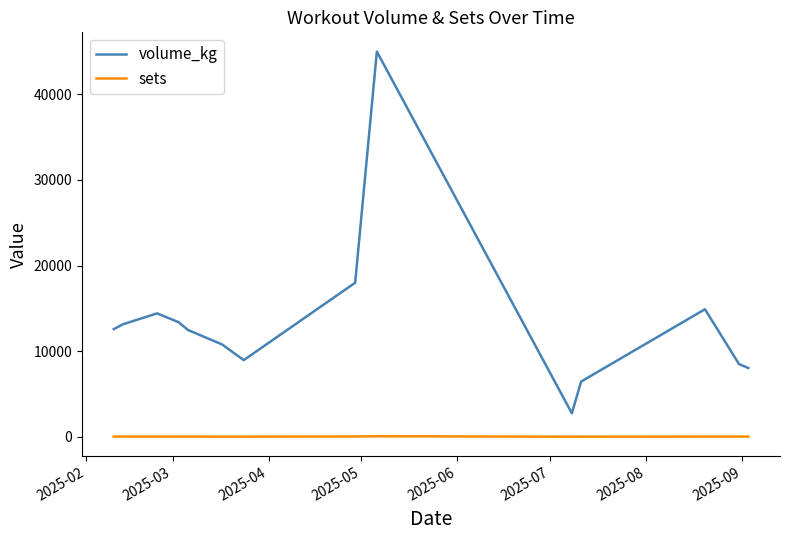

Which series has the largest total across all categories?

volume_kg